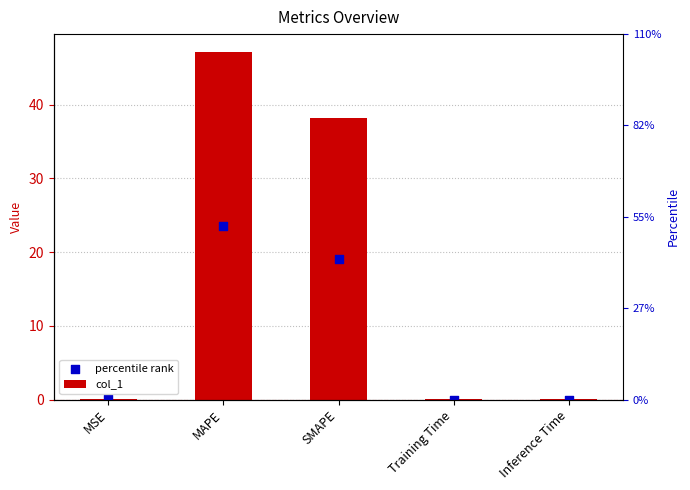

Is the value of percentile rank at Training Time greater than the value of col_1 at MAPE?

No